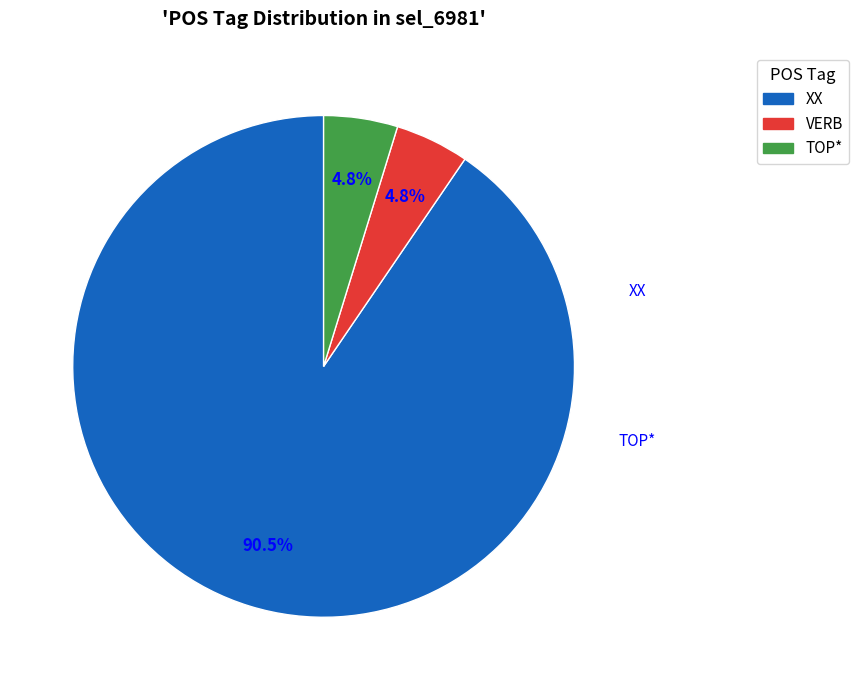

To the nearest percent, what is the difference between the largest and smallest slice percentages?

86%